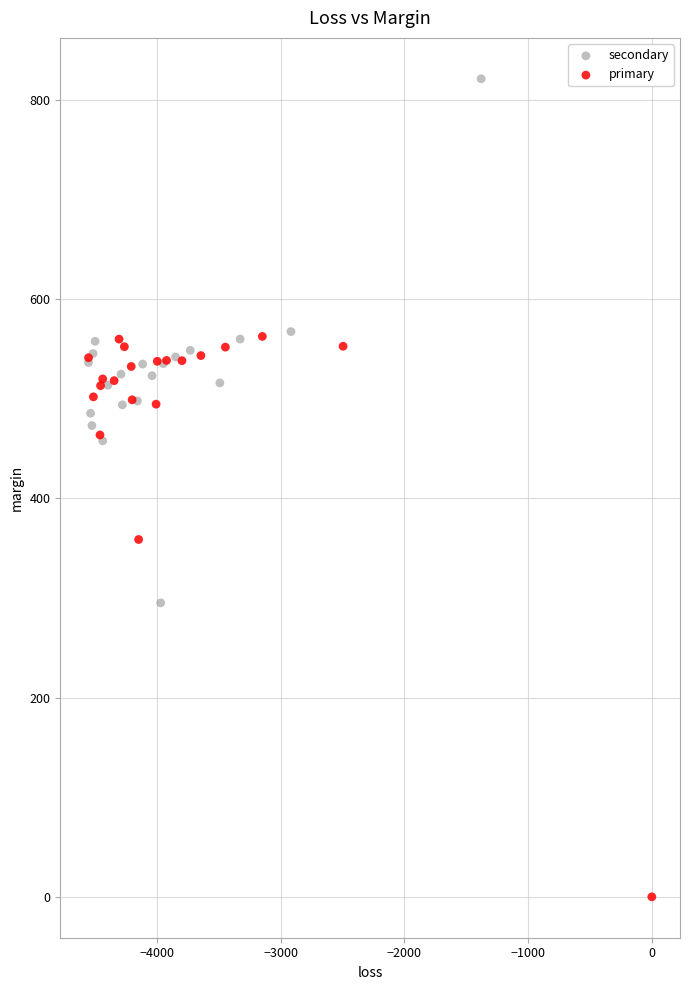

Which series contains the lowest Y value?

primary